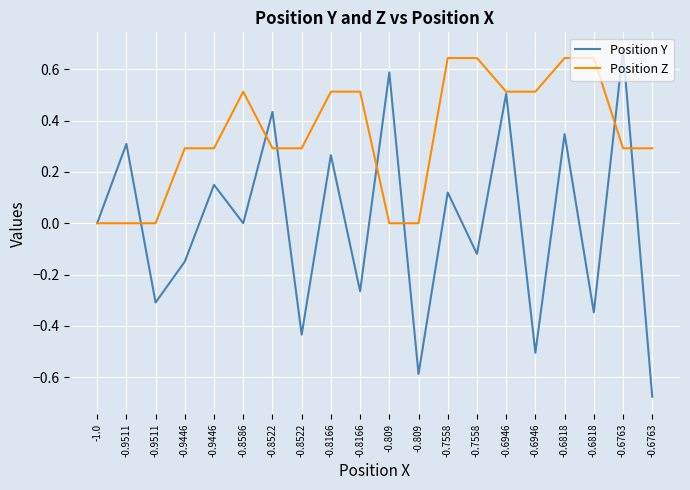

How many lines are shown in the chart?

2